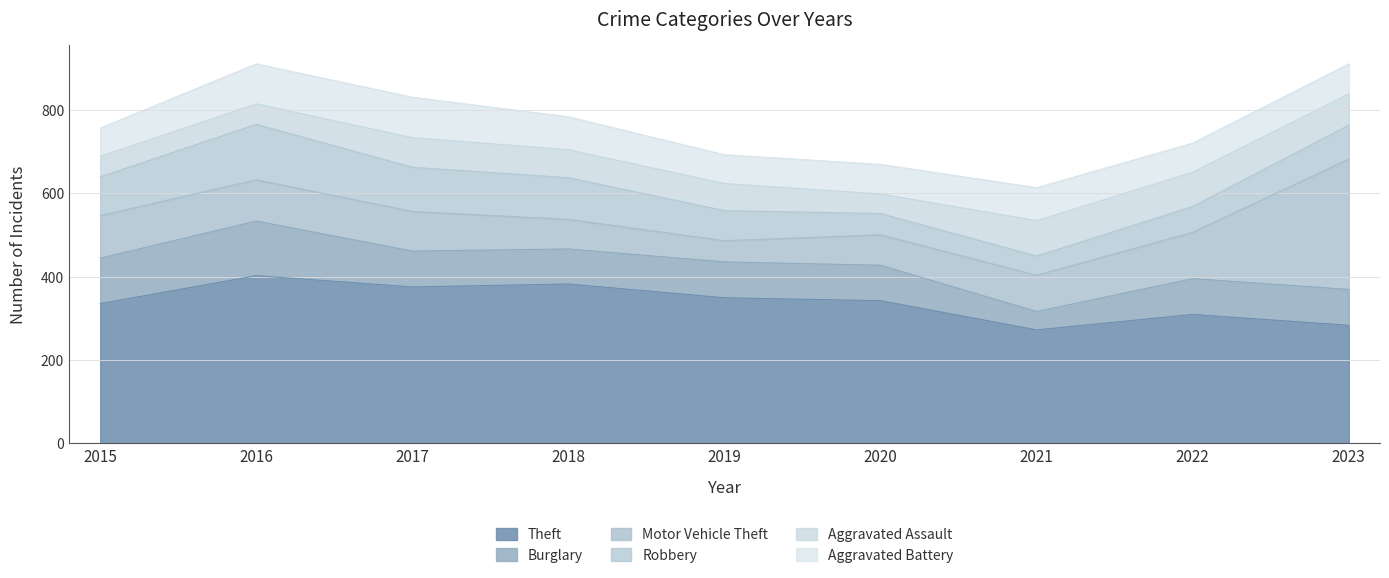

True or false: Aggravated Assault and Burglary intersect in this chart.

True